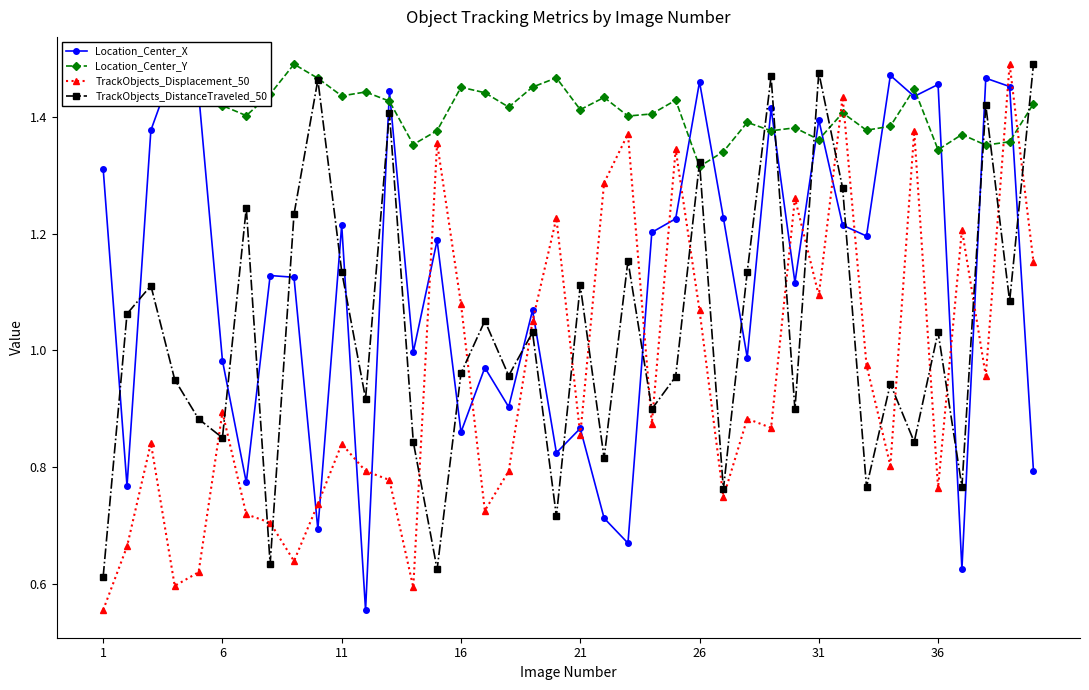

In TrackObjects_DistanceTraveled_50, how many points are lower than both neighbors (excluding endpoints)?

14